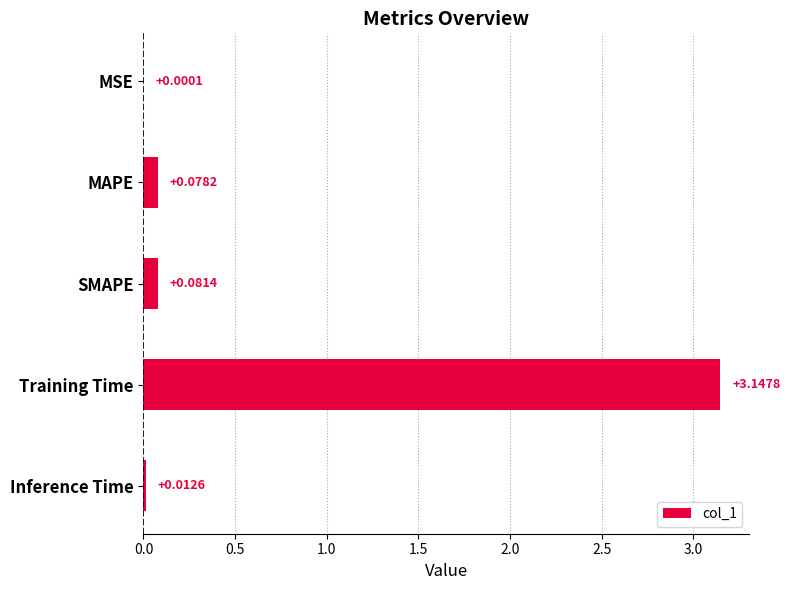

What is the change in value from Training Time to Inference Time?

-3.1